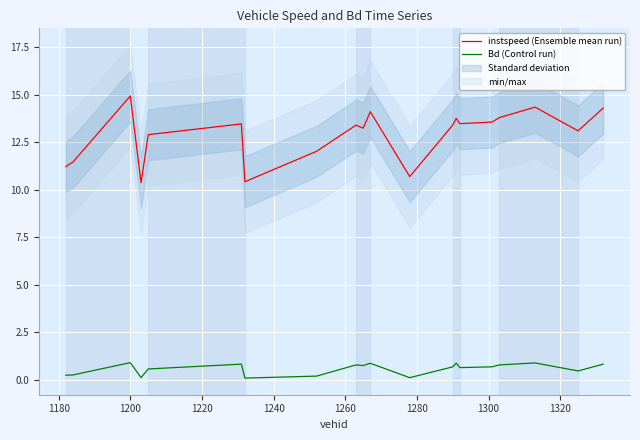

What is the average value of the instspeed (Ensemble mean run) series?

12.9